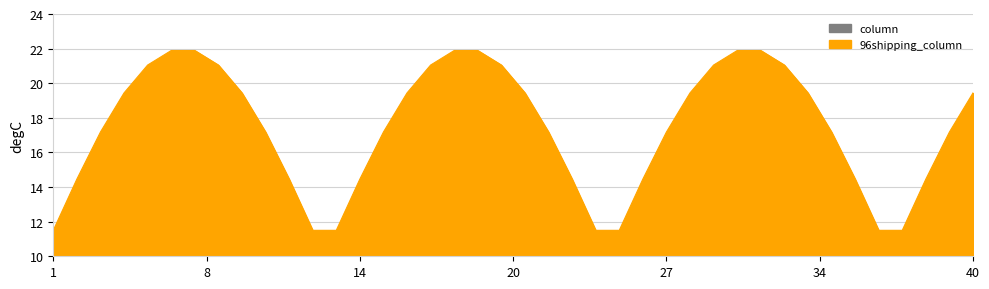

What are all the series names shown in the legend?

96shipping_column, column